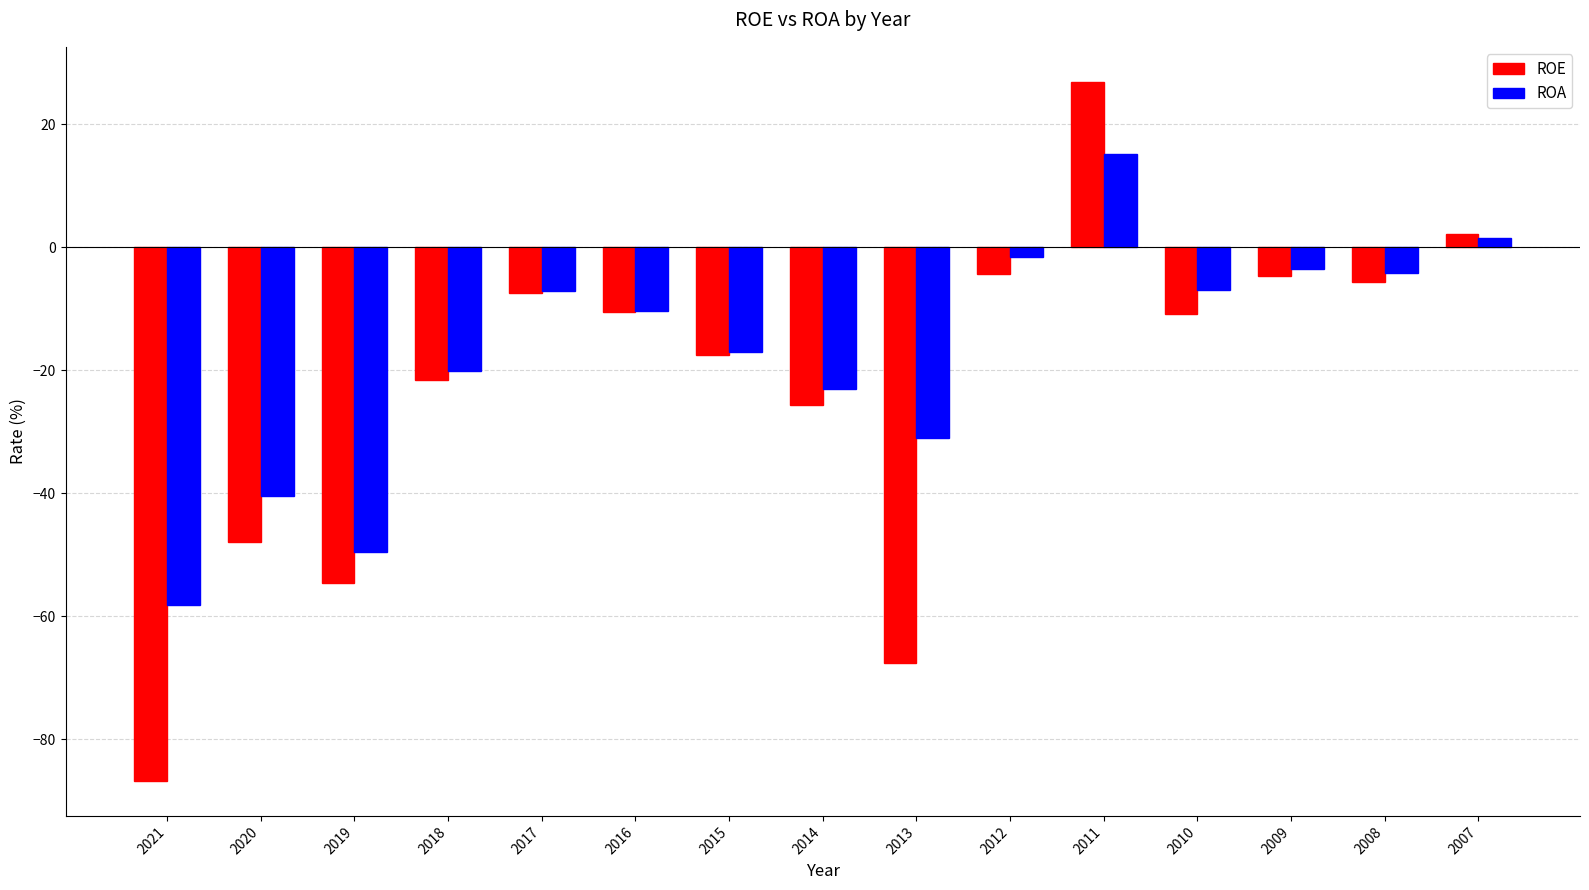

What is the difference between the ROE values at 2012 and 2018?

17.2